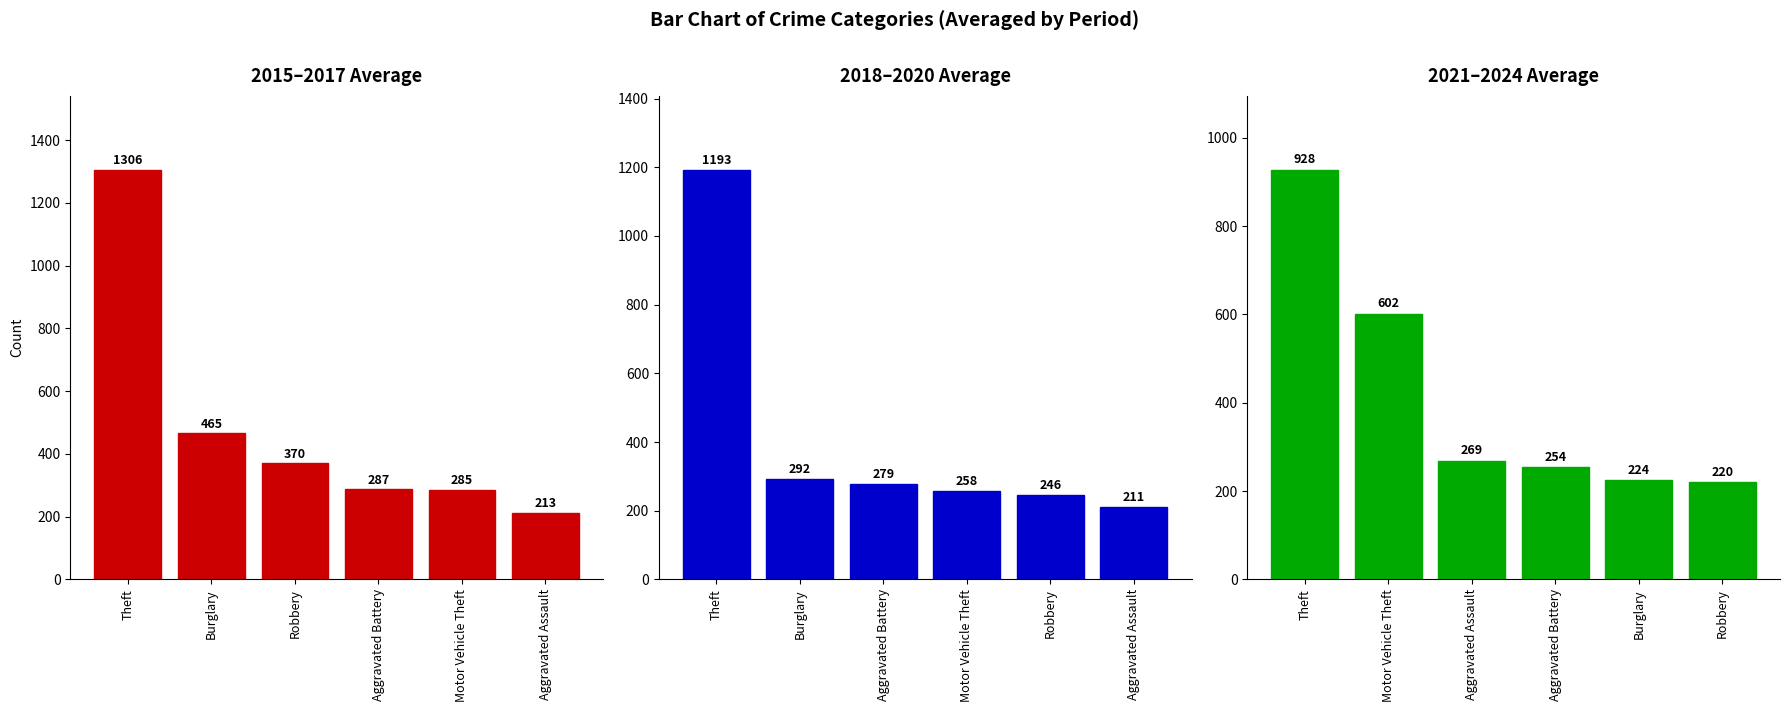

At which label is 2018–2020 Average closest to 702?

Burglary